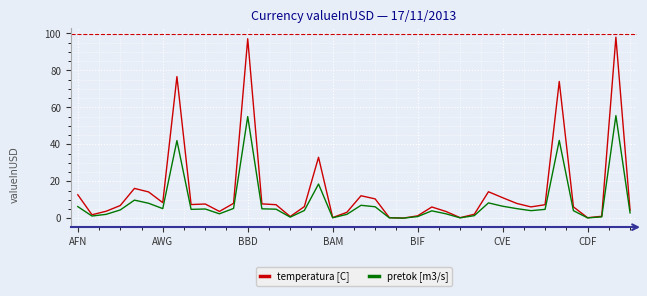

Which series has the largest total across all categories?

temperatura [C]